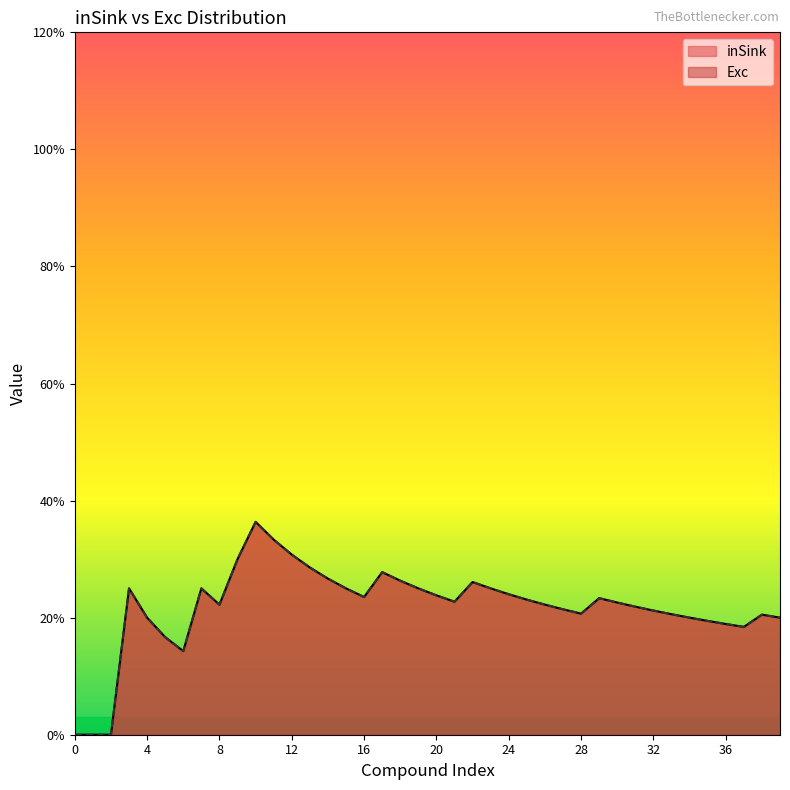

Is it true that inSink equals 0 at 25?

False